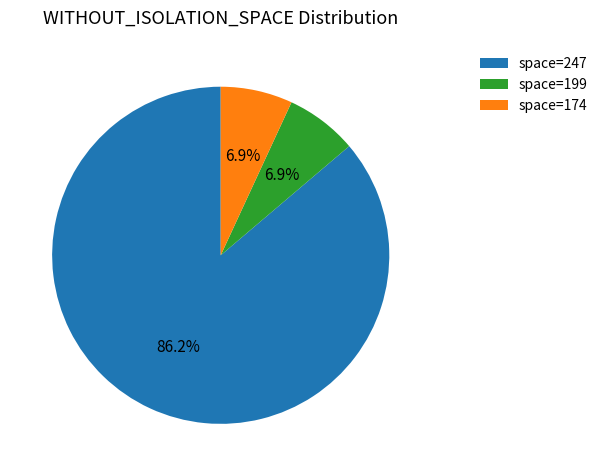

To the nearest percent, what is the difference between the largest and smallest slice percentages?

79%